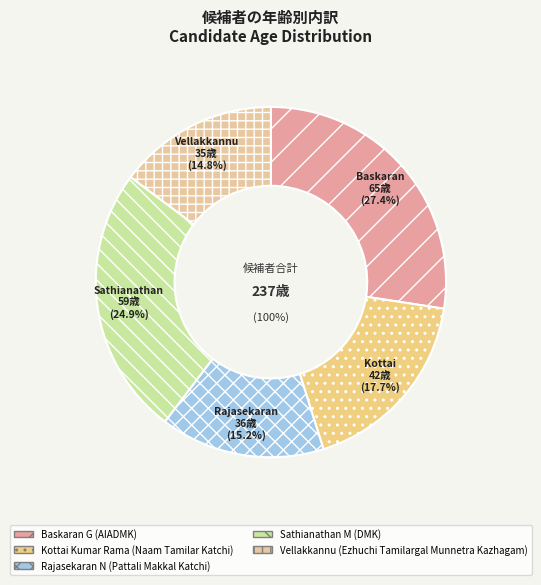

Is it true that Kottai Kumar Rama is 25% of the pie?

False